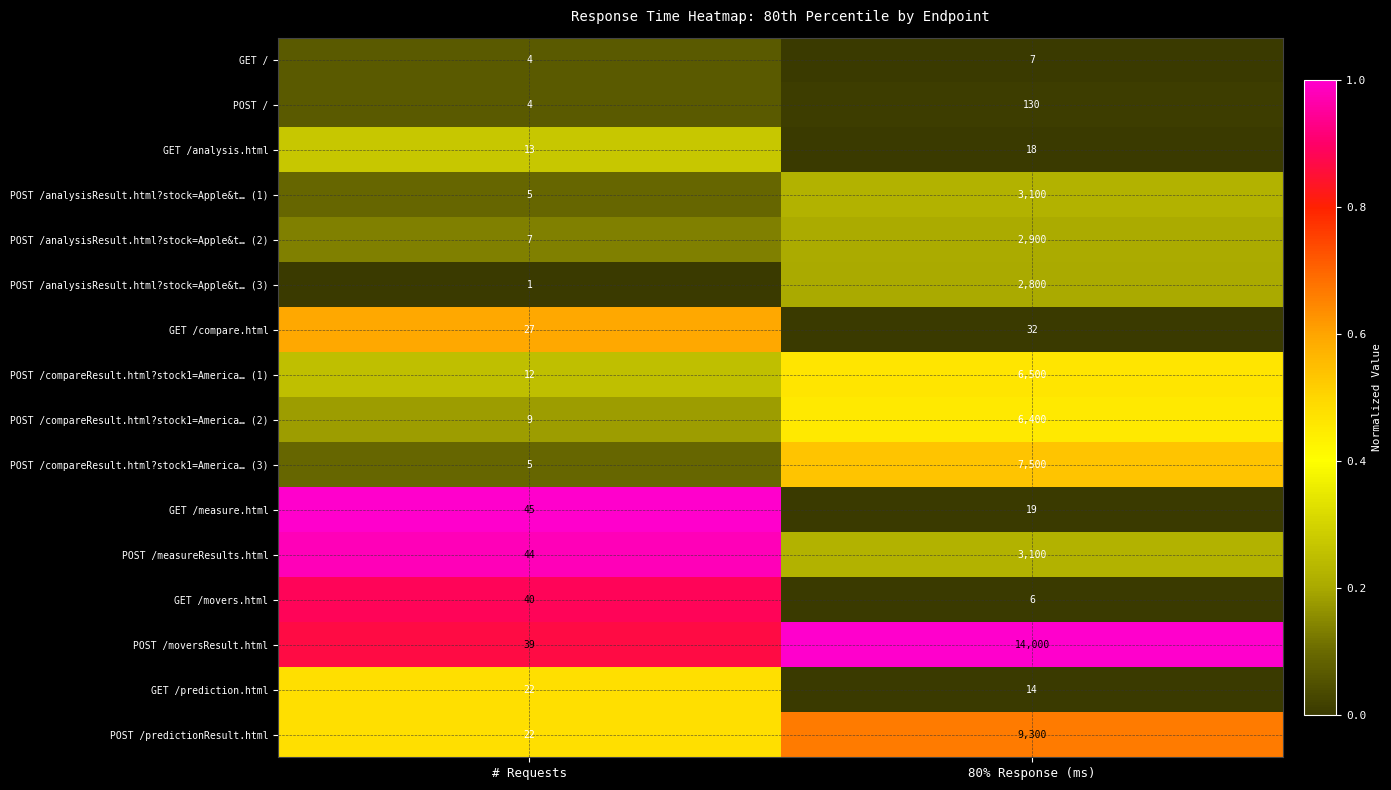

At which label does POST /analysisResult.html?stock=Apple&t… (3) reach its peak?

80% Response (ms)